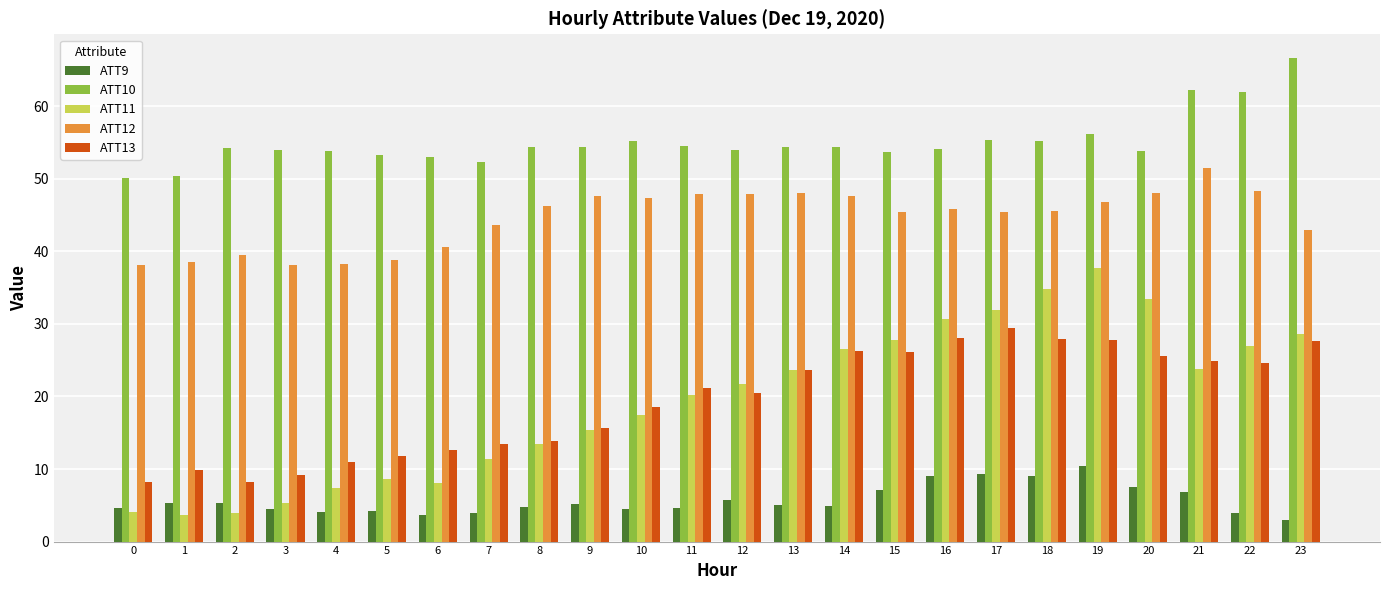

What is the sum of the ATT13 values at 15 and 23?

53.8